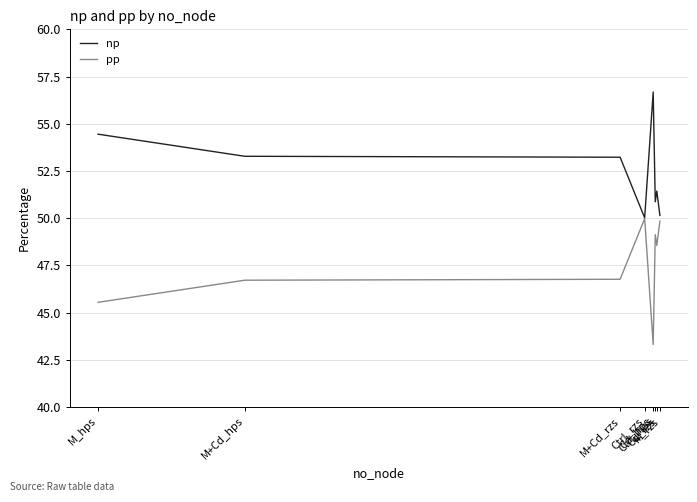

What is the minimum value shown in the chart?

43.3